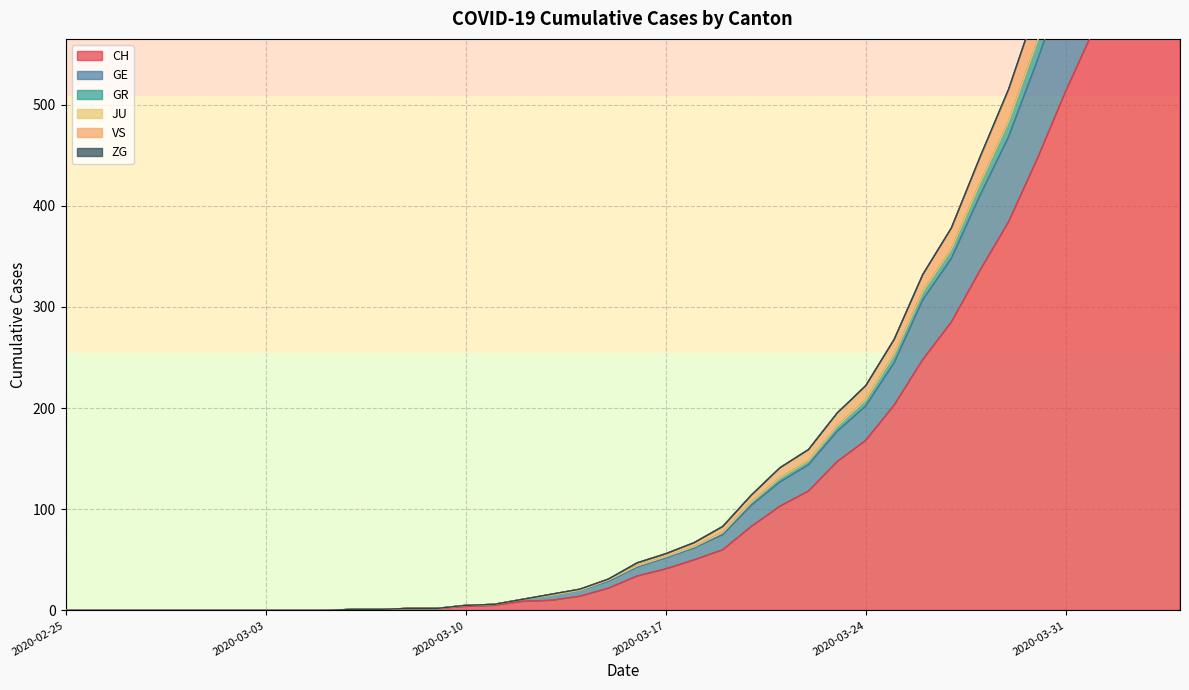

True or false: VS and GR intersect in this chart.

False